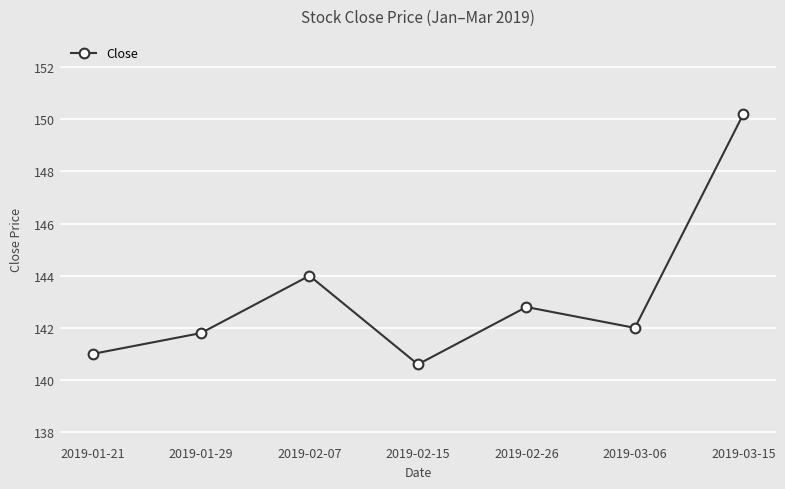

What is the greatest value displayed?

150.2